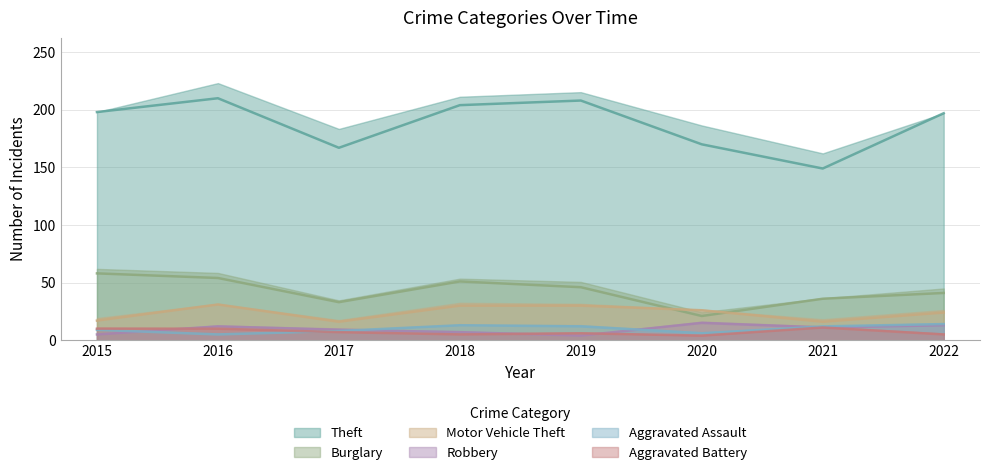

At which label does Motor Vehicle Theft first exceed 26?

2016